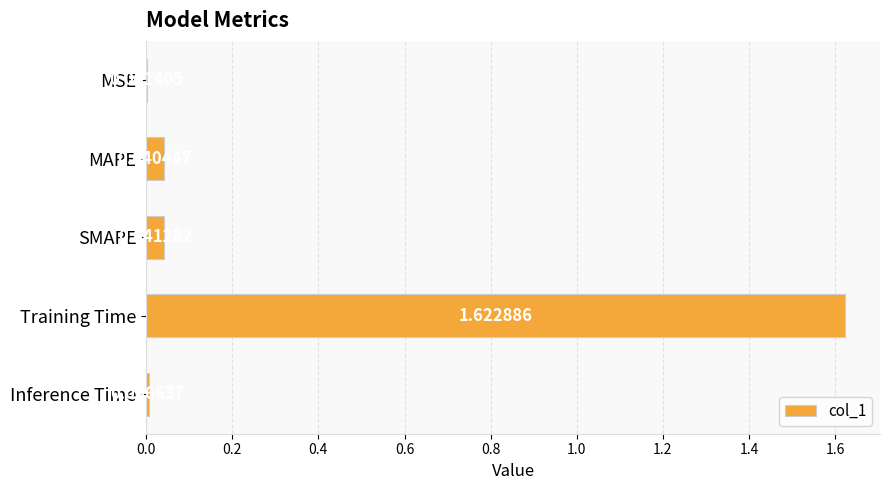

What is the sum of the values at Training Time and MAPE?

1.7